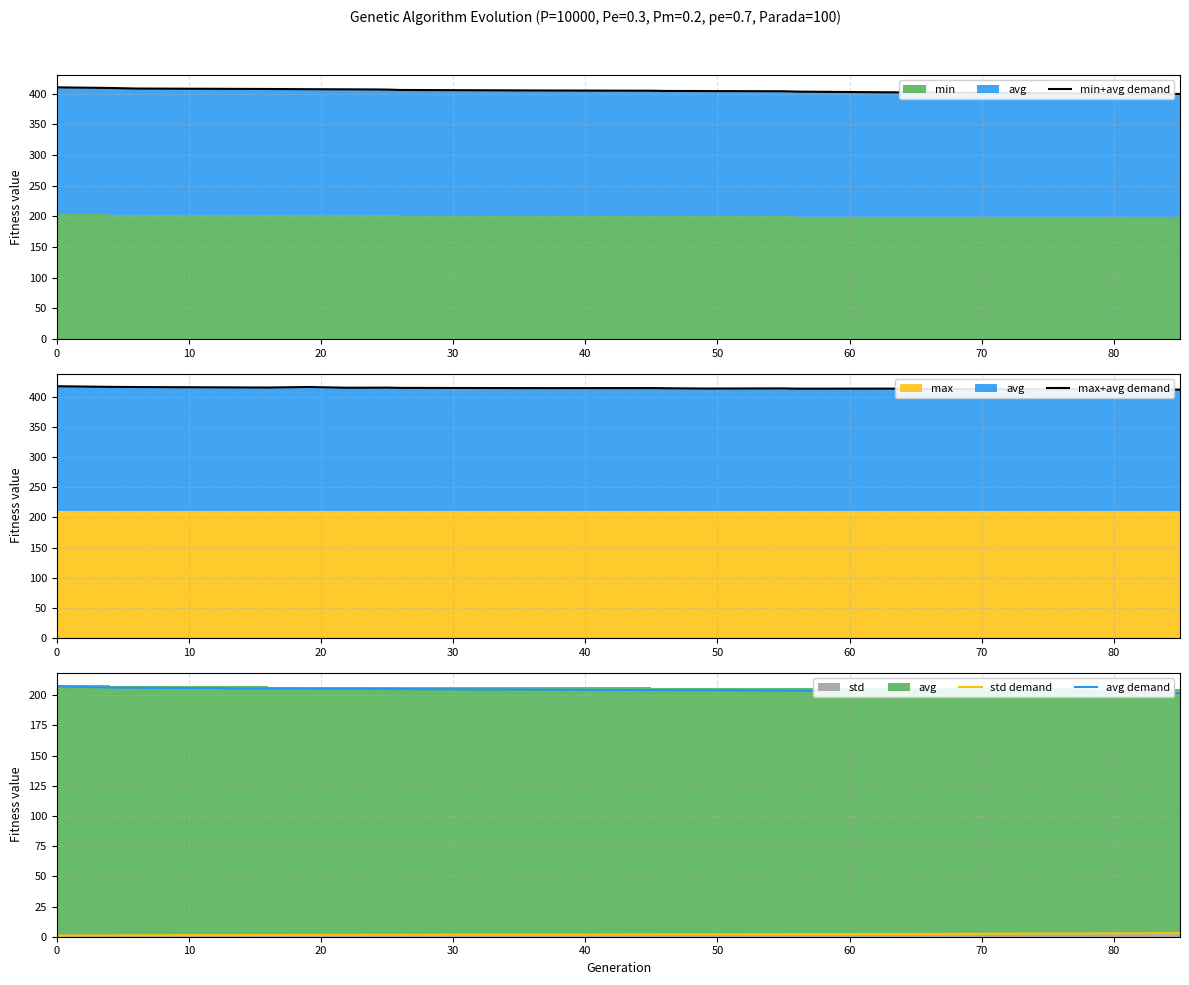

What is the maximum value for avg demand?

207.4